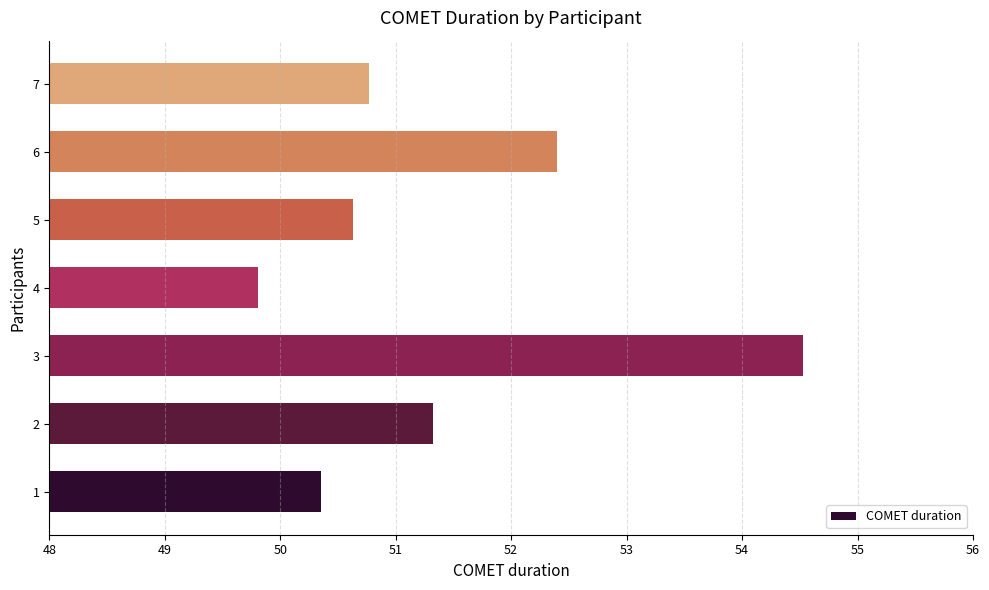

Reading top to bottom, what are all the values shown in this chart?

7=50.8	6=52.4	5=50.6	4=49.8	3=54.5	2=51.3	1=50.4